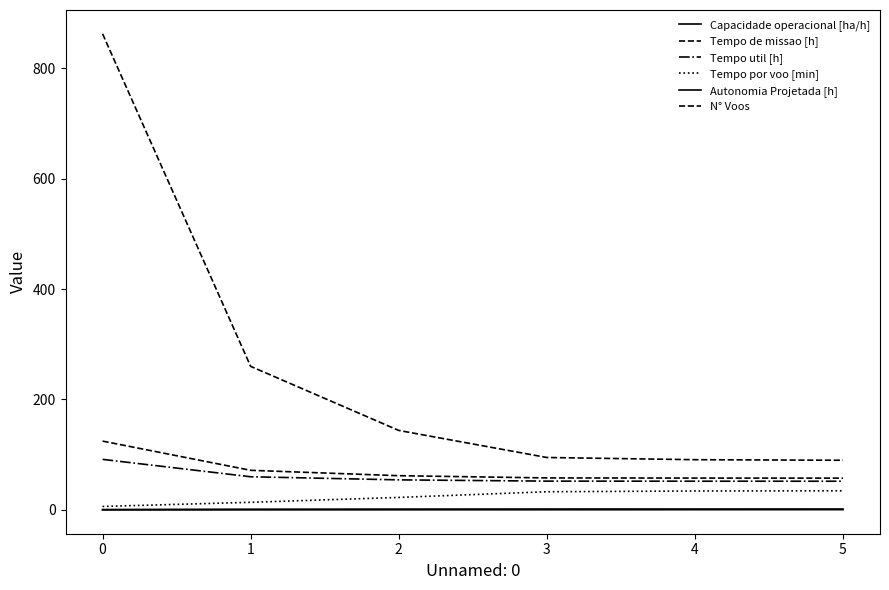

Does the chart display data point markers on the line(s)?

No